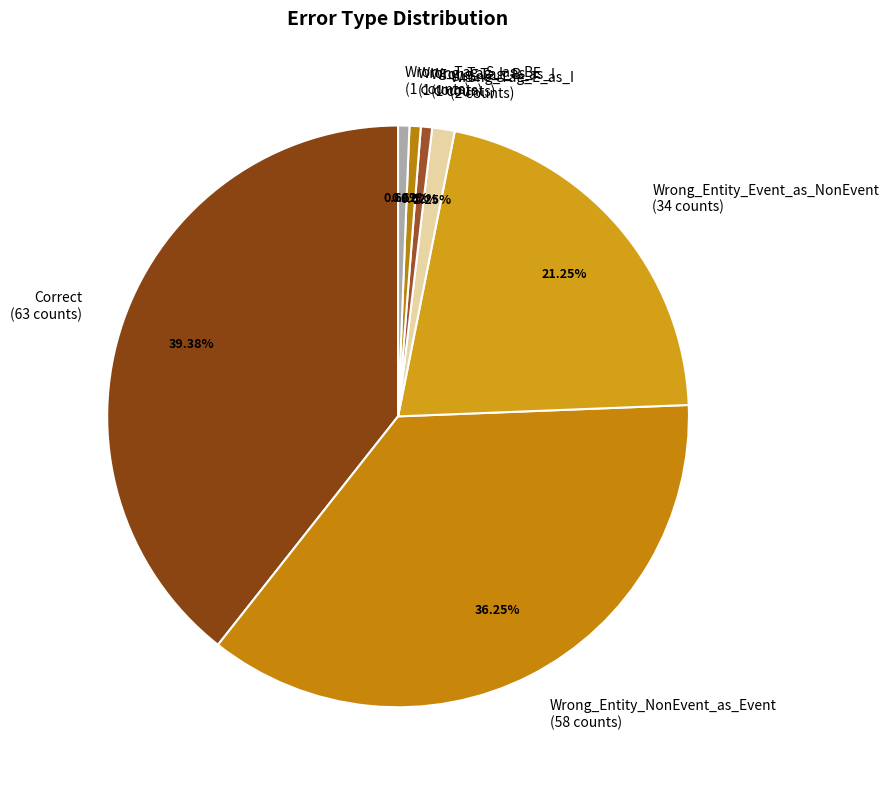

What percentage do Wrong_Entity_NonEvent_as_Event and Wrong_Entity_Event_as_NonEvent together represent?

57.5%